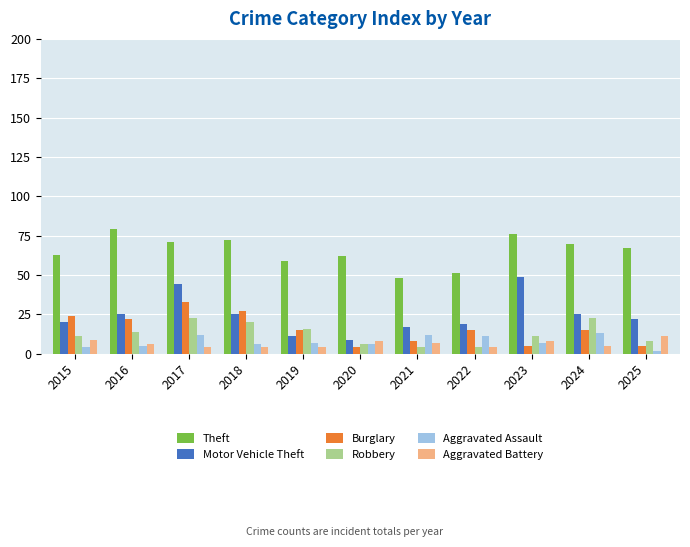

Between 2017 and 2019, which series saw the biggest shift?

Motor Vehicle Theft